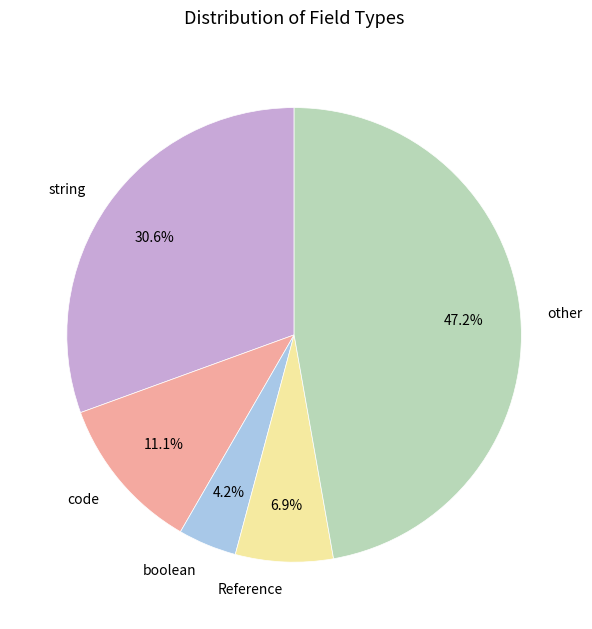

True or false: string accounts for 1% of the total.

False